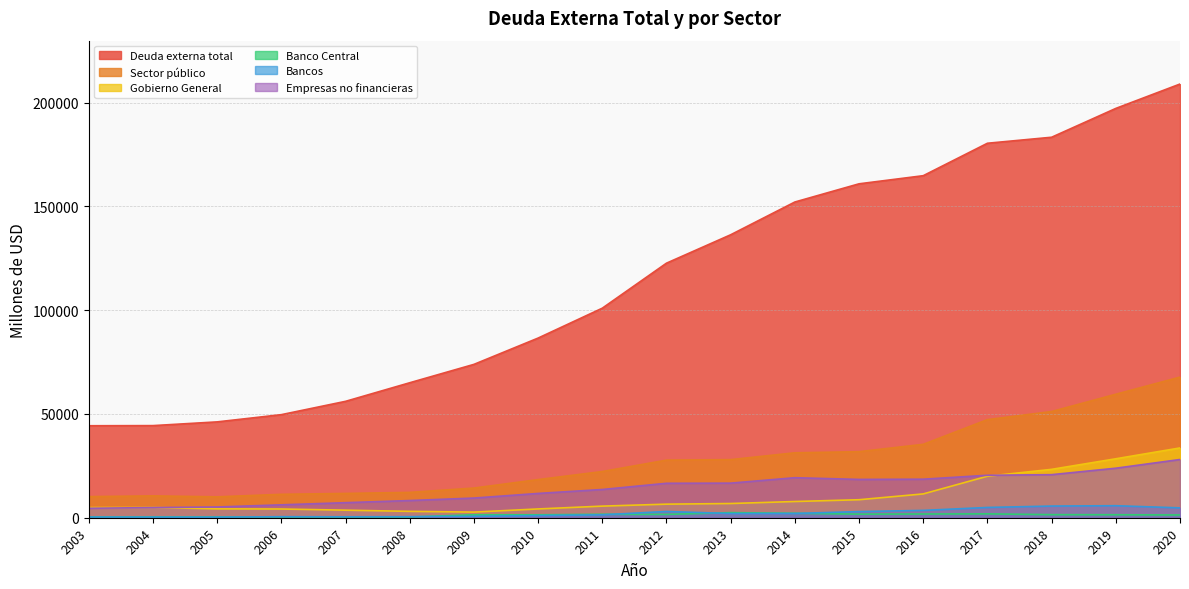

Does the chart display data point markers on the line(s)?

No